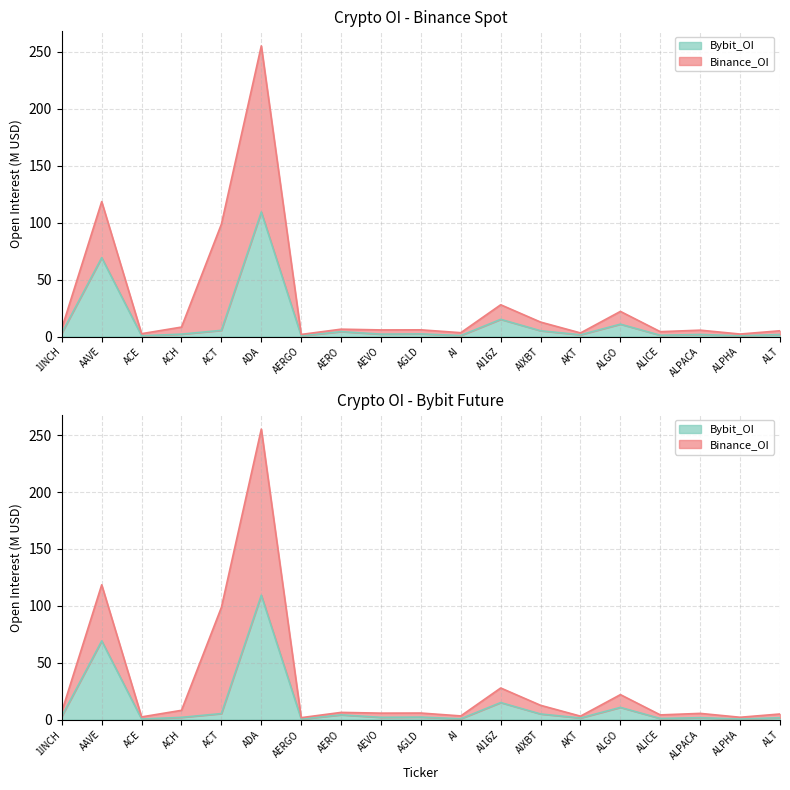

What is the label of the 17th point from the left?

ALPACA